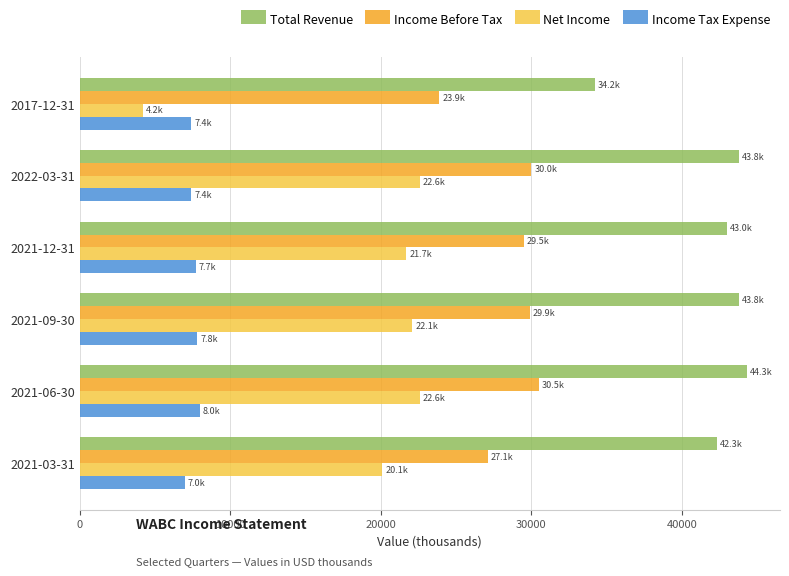

The value of Income Tax Expense at 2022-03-31 is 7400. True or false?

True